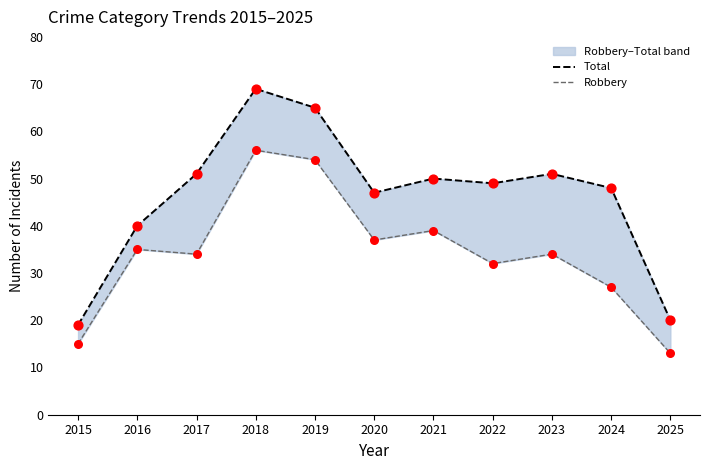

At how many categories does at least one series exceed 67?

1